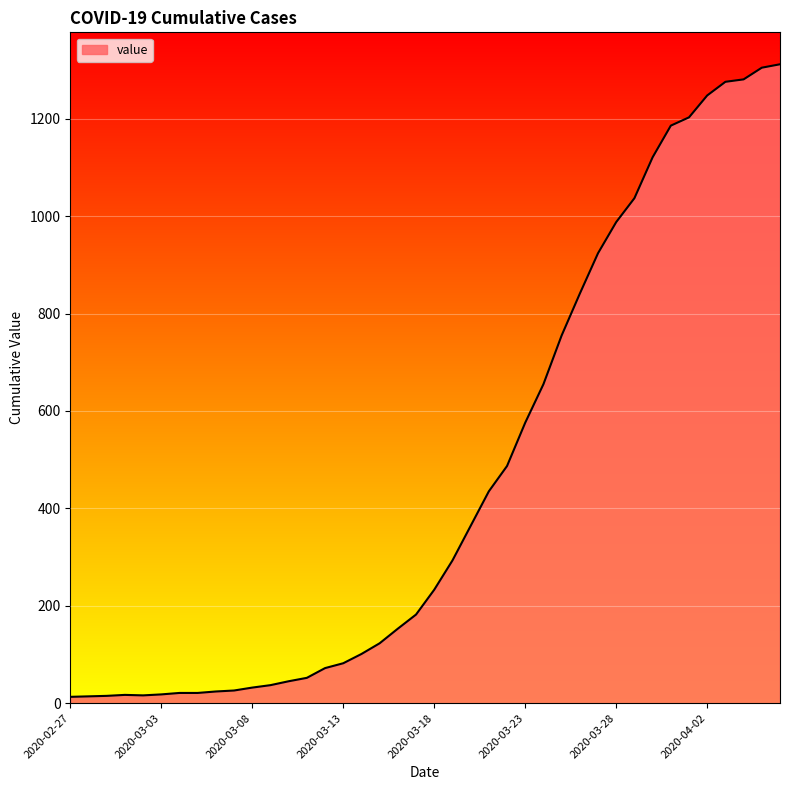

What is the maximum value shown in the chart?

1312